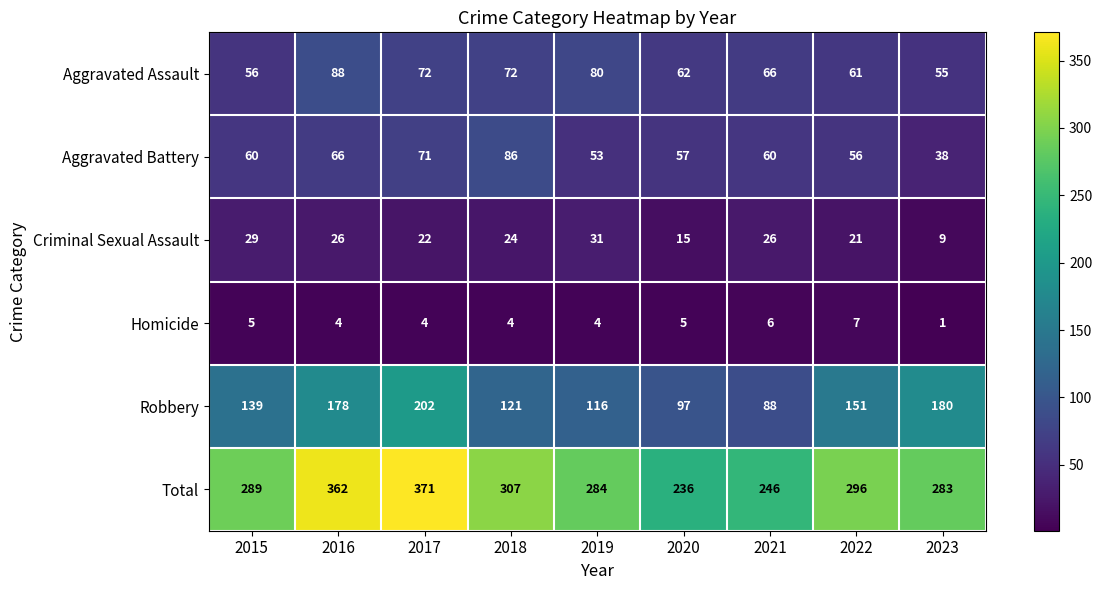

What is the sum of the Robbery values at 2019 and 2016?

294